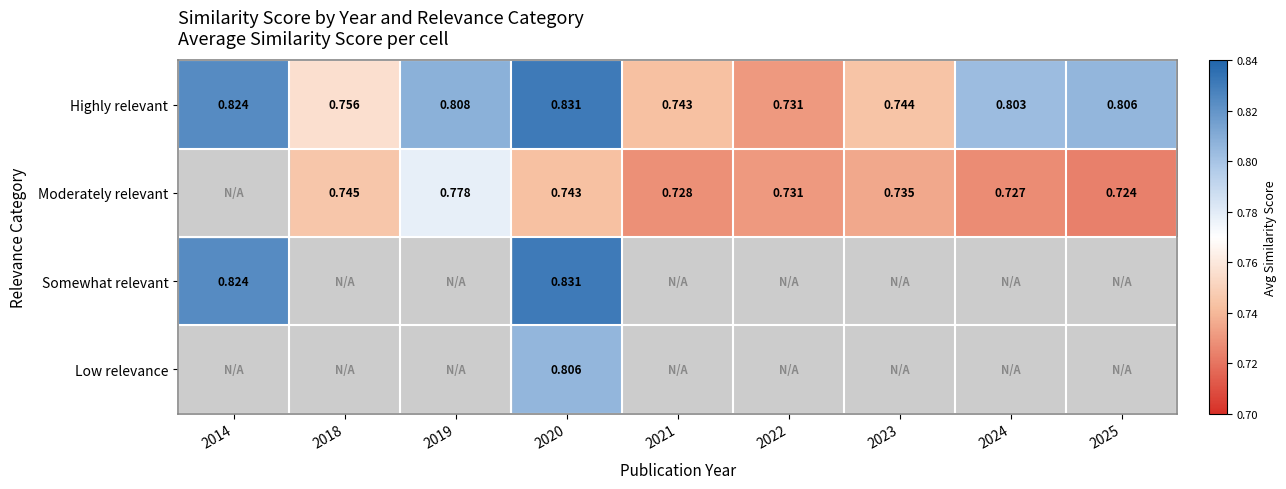

How many data points in Moderately relevant are above 0?

8